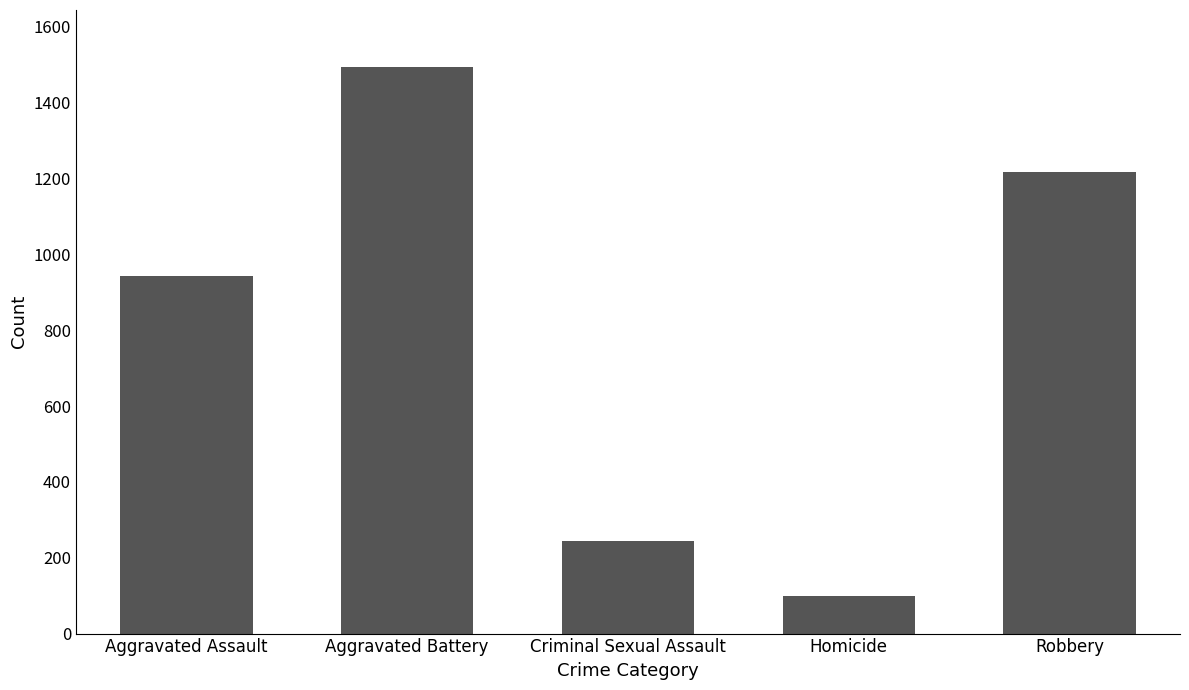

Reading left to right, list all the values displayed in this chart.

Aggravated Assault=943	Aggravated Battery=1495	Criminal Sexual Assault=245	Homicide=100	Robbery=1217